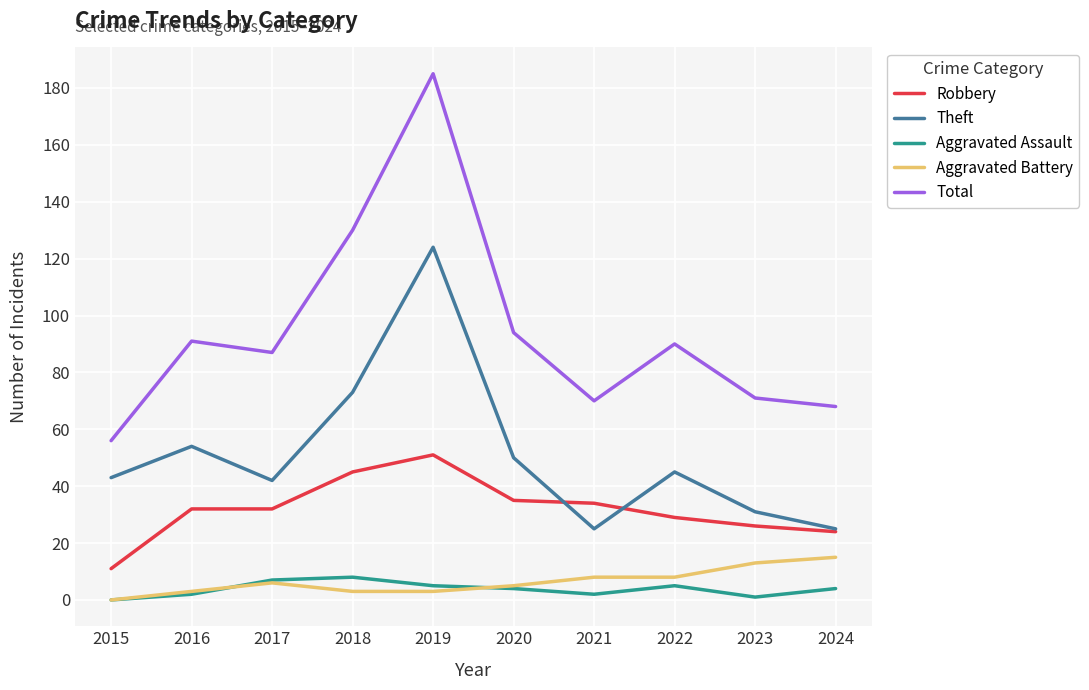

True or false: Aggravated Battery and Theft cross at least once.

False